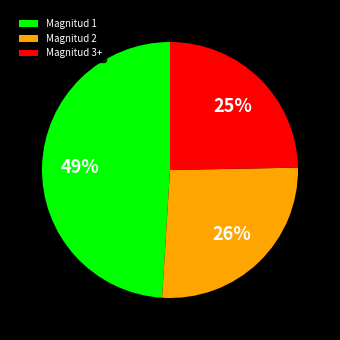

Is the sum of Magnitud 2 and Magnitud 1 greater than half?

Yes